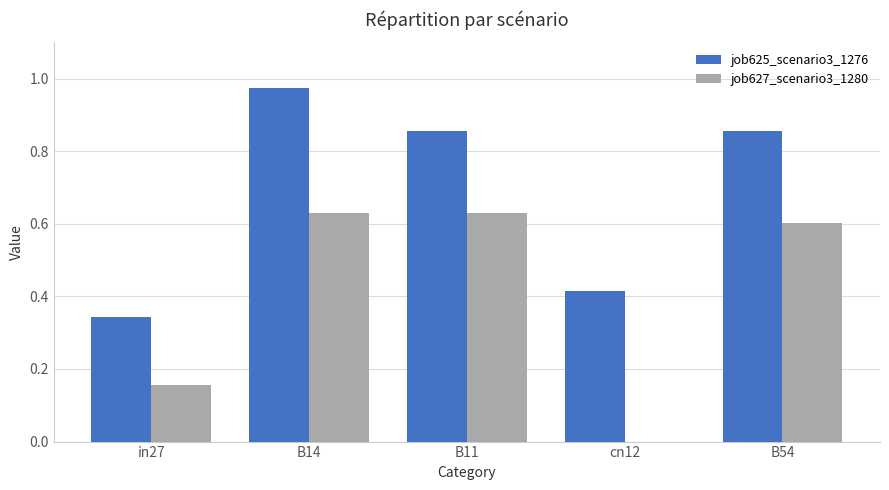

Is it true that job627_scenario3_1280 equals 1.1 at B54?

False